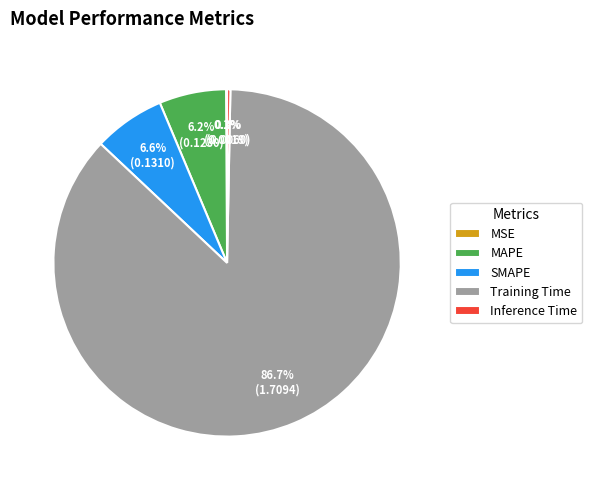

Combined, do SMAPE and Inference Time account for over 50%?

No